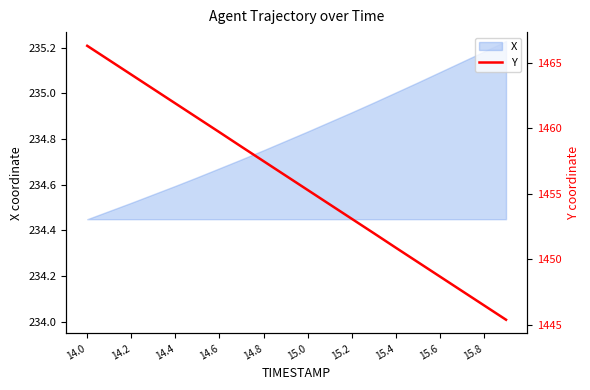

What is the smallest value displayed?

1445.4